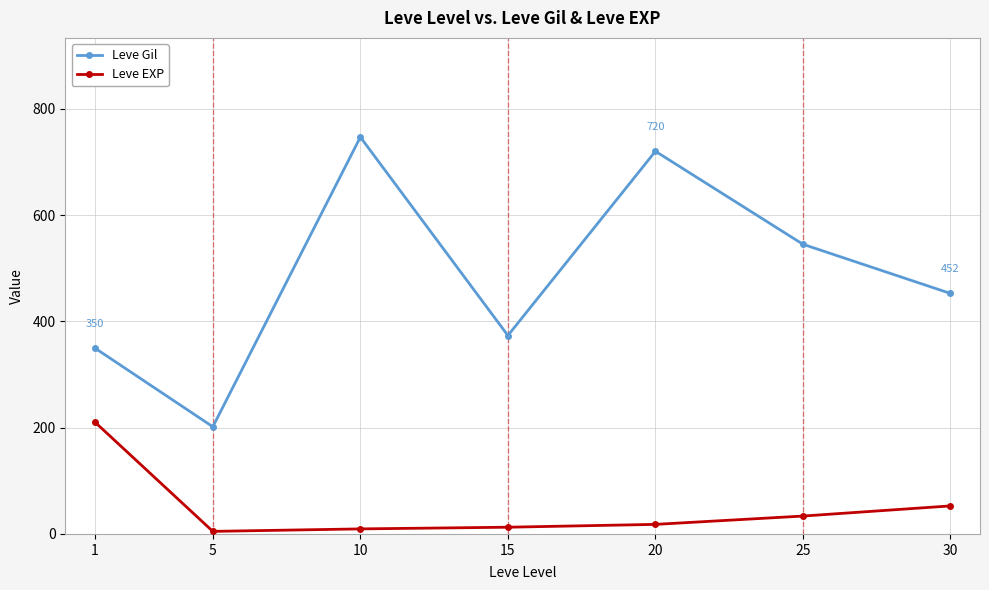

At 25, list the series in order from largest to smallest.

Leve Gil, Leve EXP